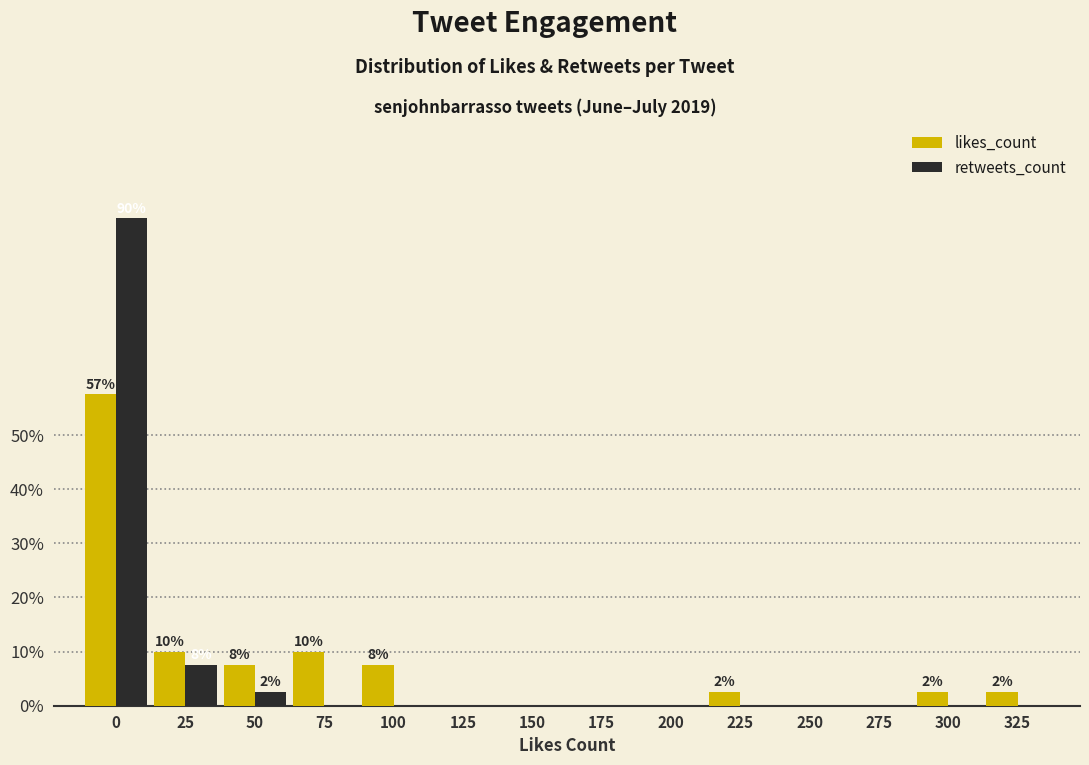

Reading right to left, transcribe all the data shown in this chart.

likes_count: 325=2.5	300=2.5	275=0.0	250=0.0	225=2.5	200=0.0	175=0.0	150=0.0	125=0.0	100=7.5	75=10.0	50=7.5	25=10.0	0=57.5
retweets_count: 325=0.0	300=0.0	275=0.0	250=0.0	225=0.0	200=0.0	175=0.0	150=0.0	125=0.0	100=0.0	75=0.0	50=2.5	25=7.5	0=90.0